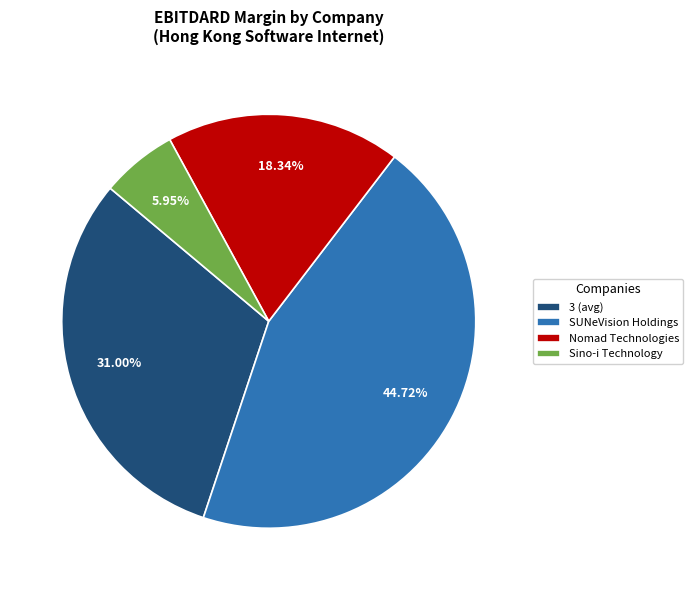

True or false: 3 (avg) accounts for 22% of the total.

False